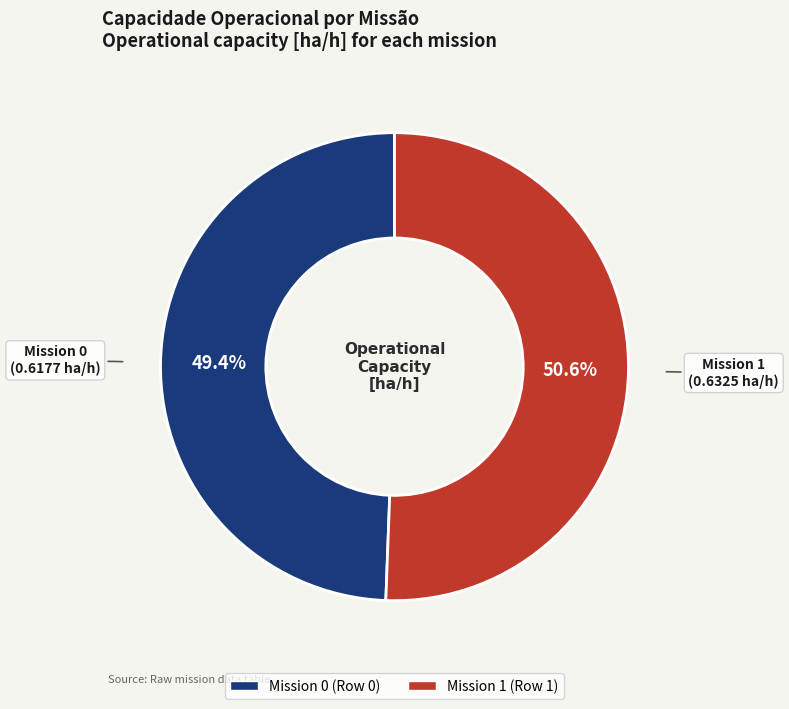

Is there a majority slice in this chart?

Yes